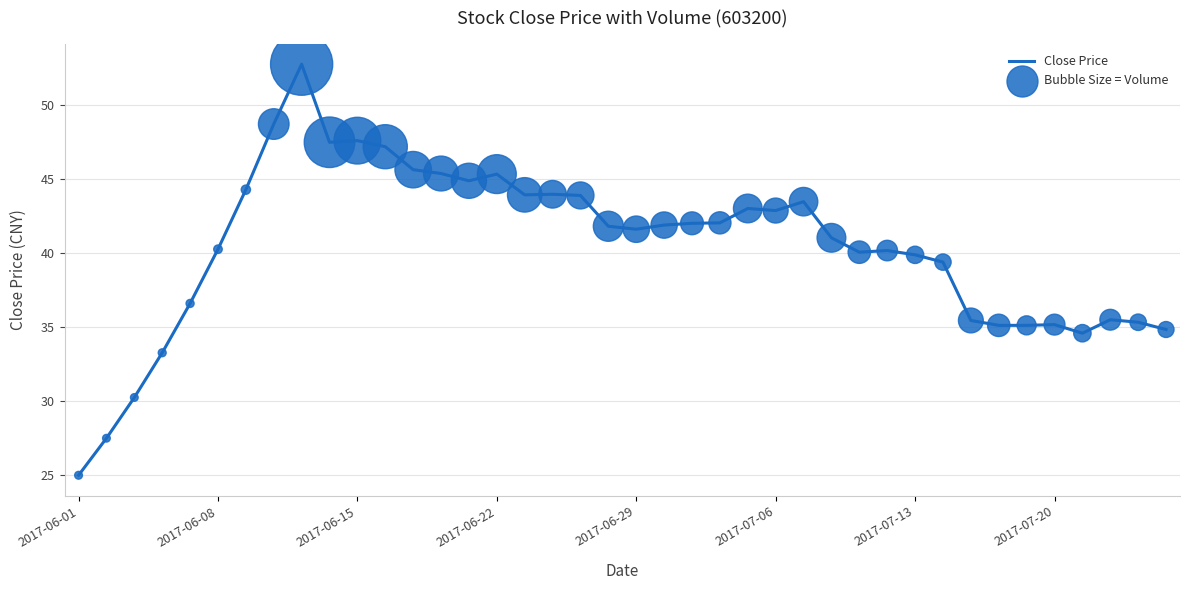

What is the minimum value shown in the chart?

25.0